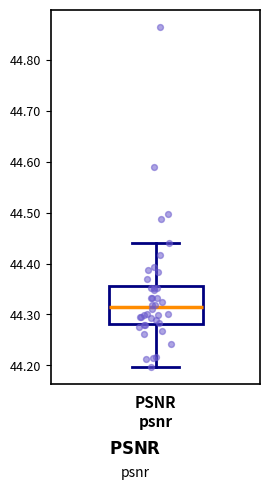

Where does the lower whisker of the box end on the y-axis? The values are not printed on the chart, so give them approximately, as read against the axis.

44.20